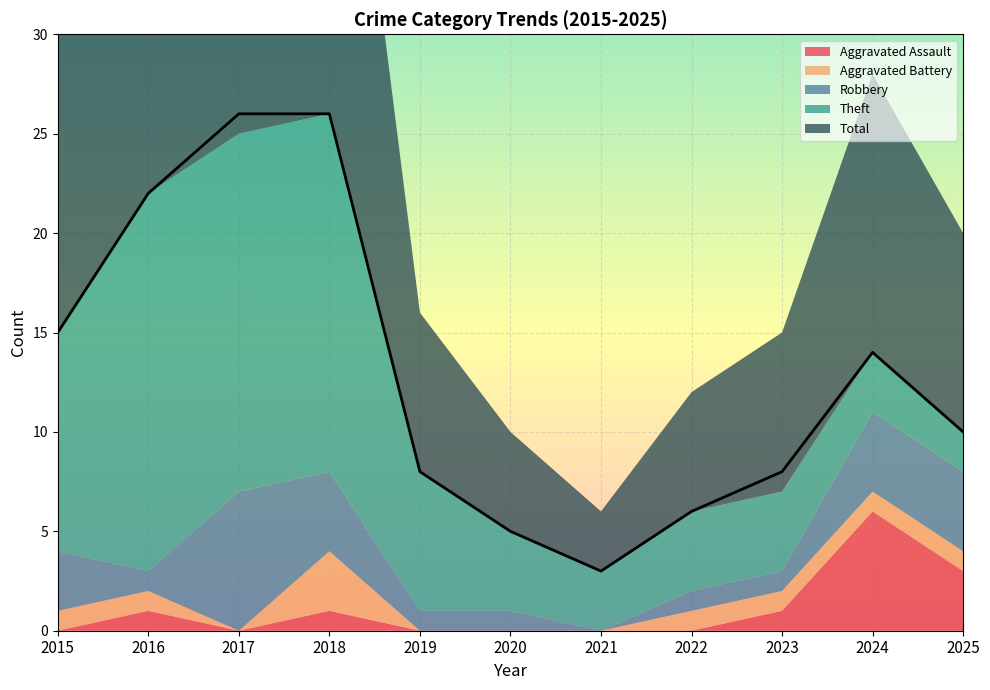

Where is the first local minimum for Theft?

2021